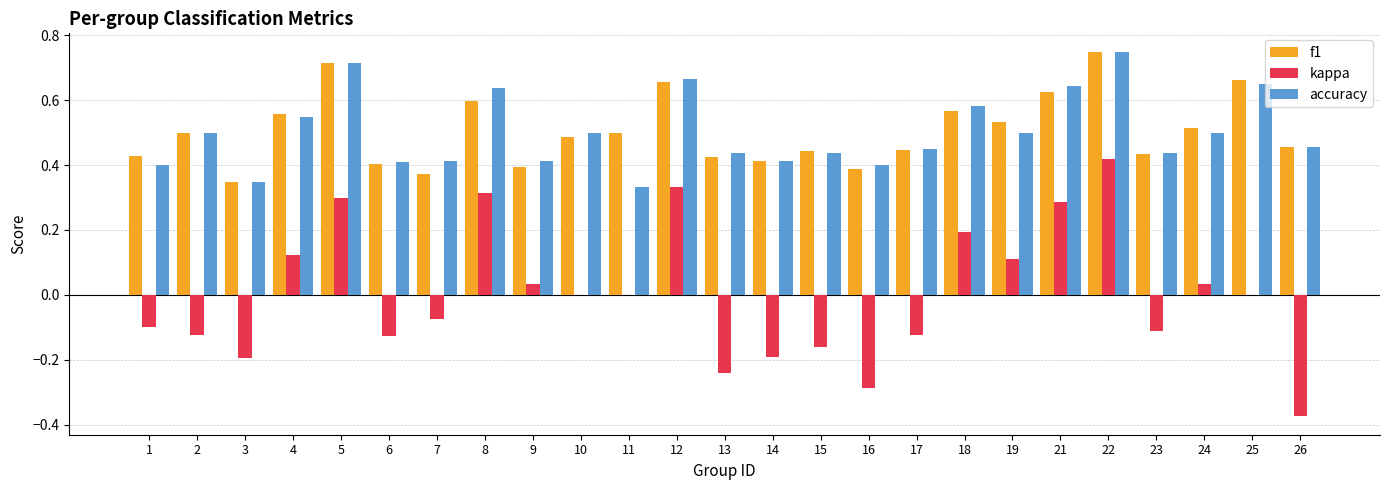

Is the value of accuracy at 11 greater than the value of kappa at 2?

Yes